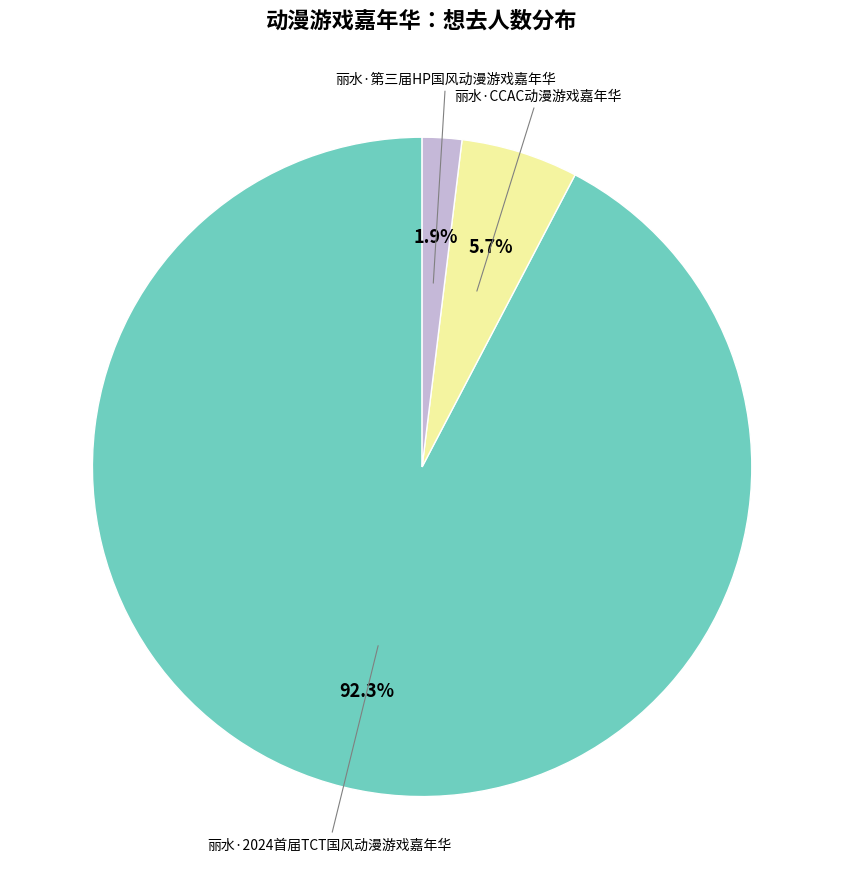

Does any single category account for the majority?

Yes